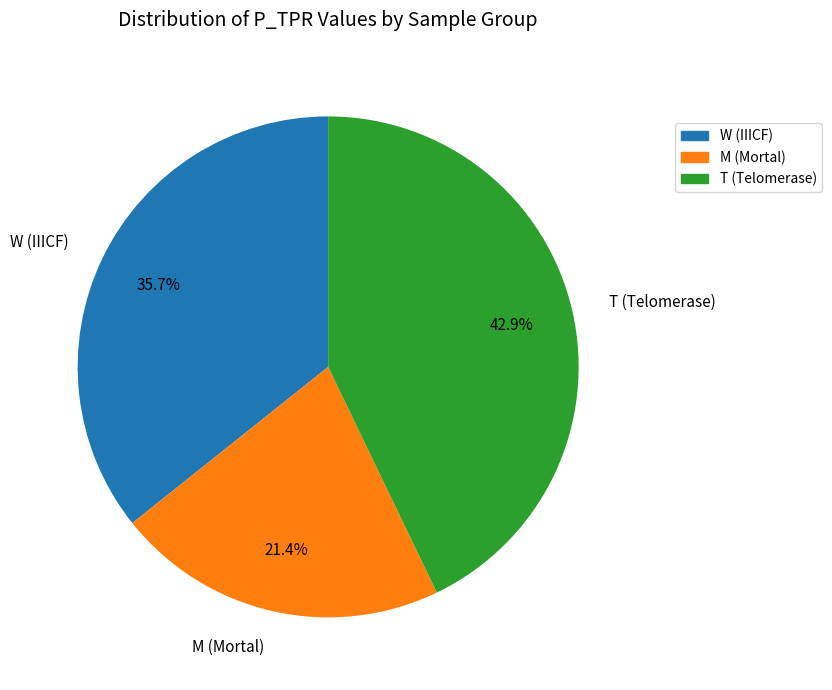

What is the total percentage of M (Mortal) and T (Telomerase)?

64.3%